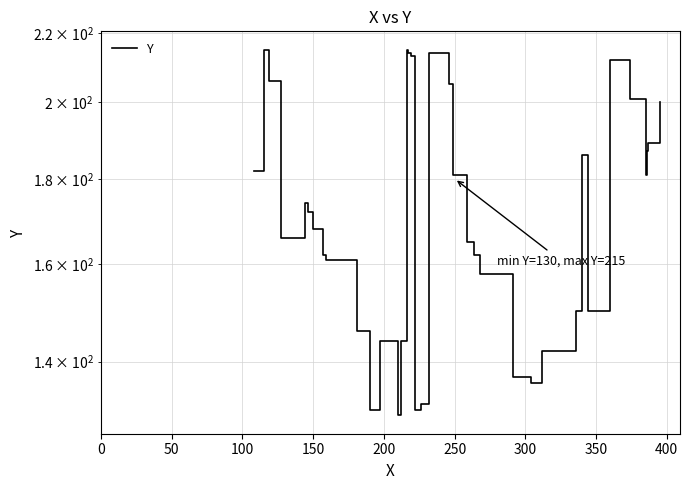

How many points are higher than both their immediate neighbors (excluding endpoints)?

6